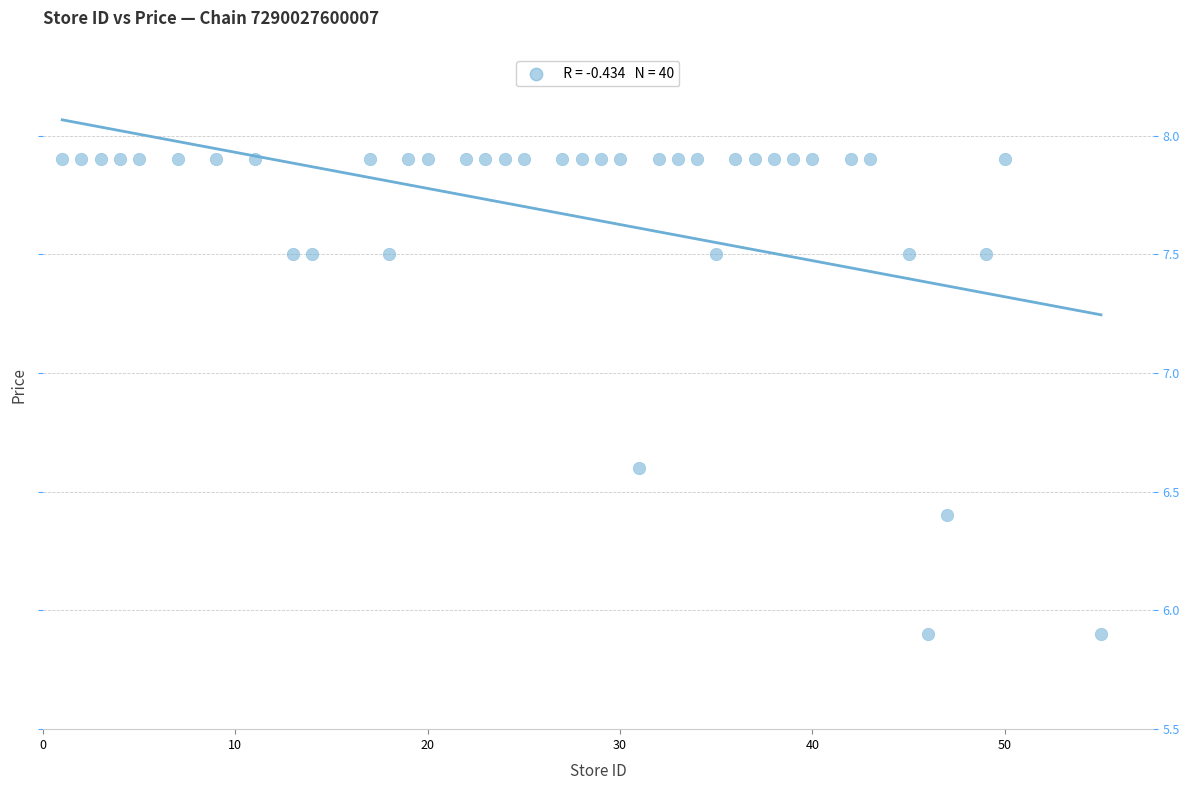

What is the range of Y values (max minus min)?

2.0